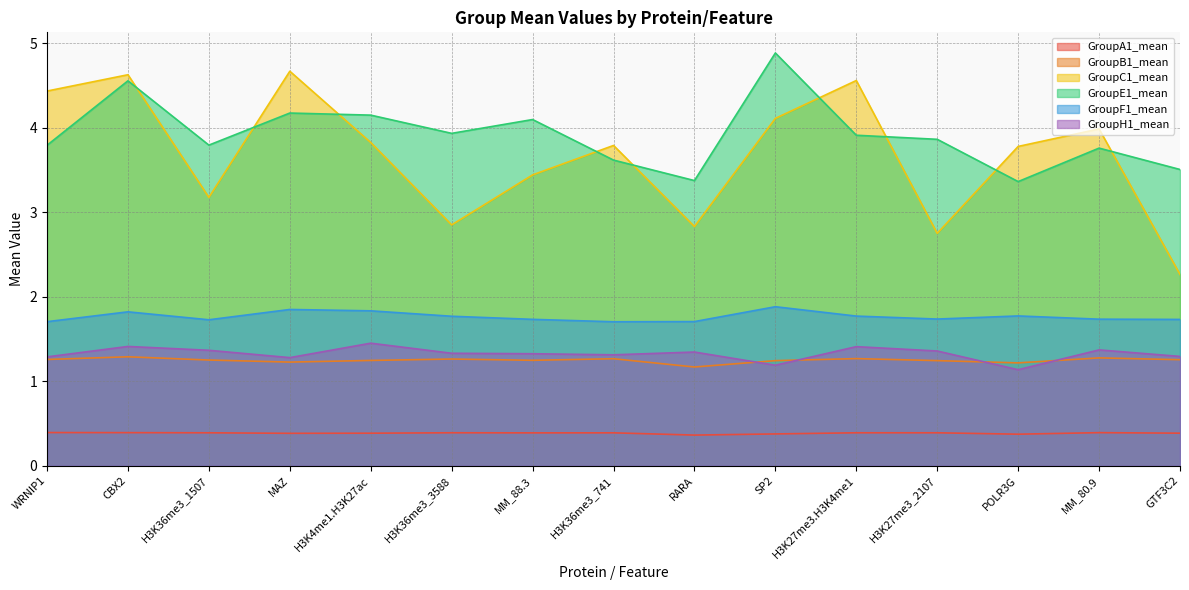

Which category has the highest value in the GroupA1_mean series?

WRNIP1